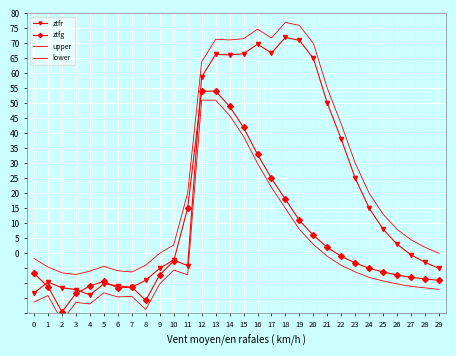

True or false: lower and ztfg cross at least once.

False